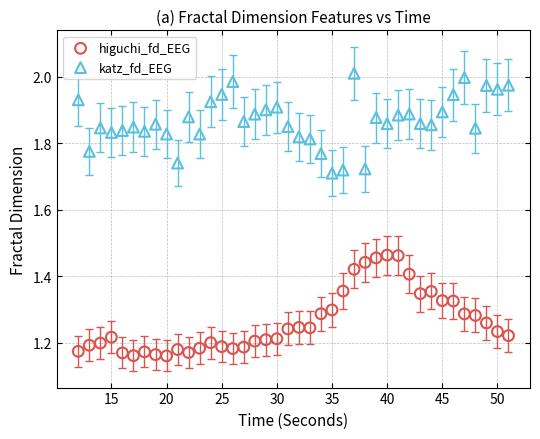

Which series contains the lowest Y value?

higuchi_fd_EEG